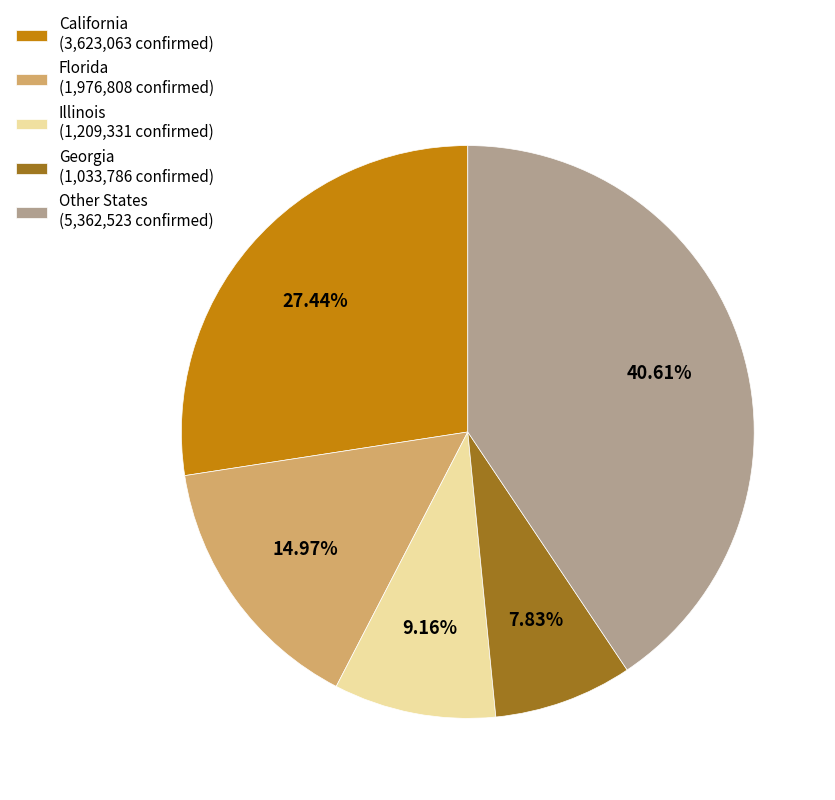

Rank the categories by value from highest to lowest.

Other States (5,362,523 confirmed), California (3,623,063 confirmed), Florida (1,976,808 confirmed), Illinois (1,209,331 confirmed), Georgia (1,033,786 confirmed)